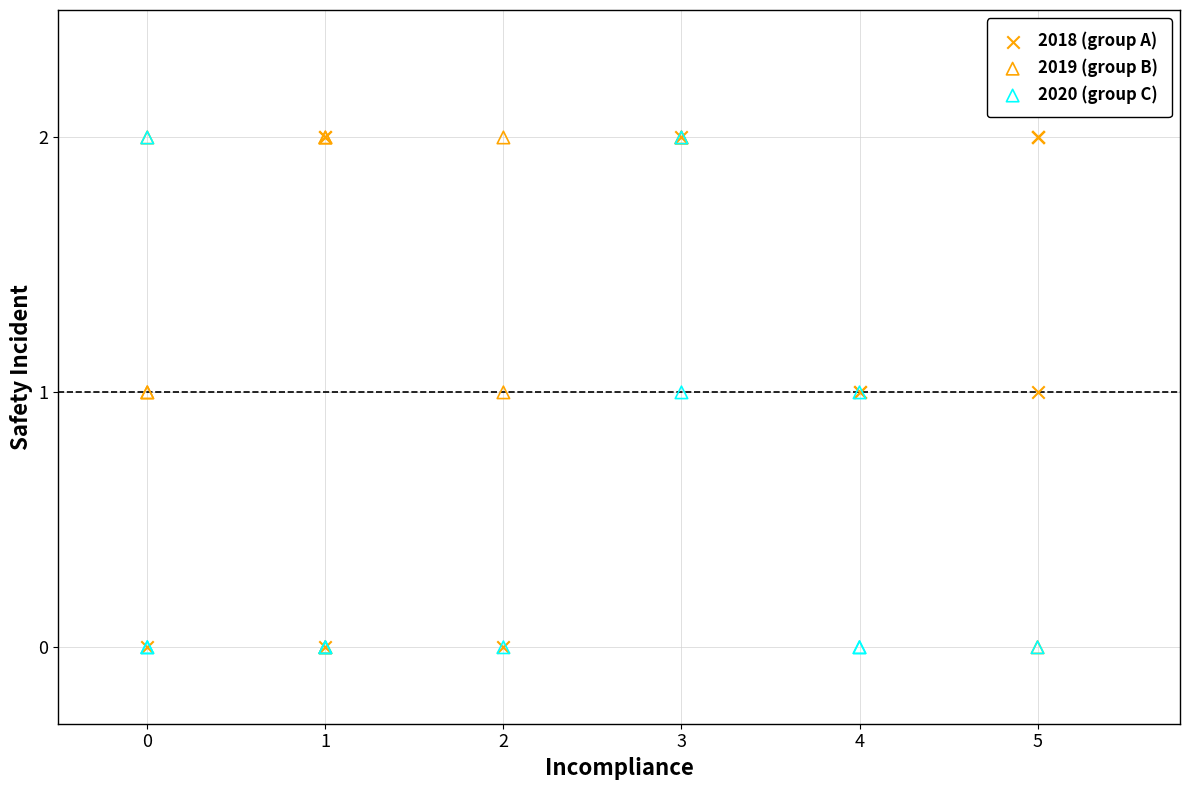

What are all the series names shown in the legend?

2018 (group A), 2019 (group B), 2020 (group C)